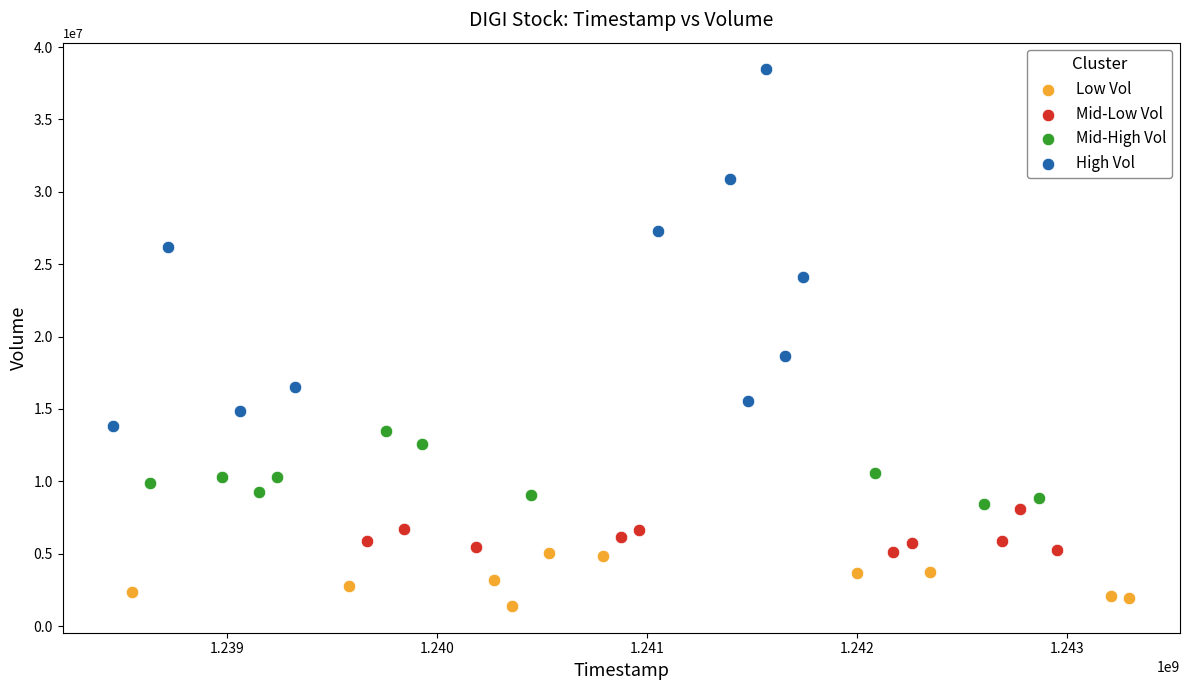

Which series has the largest Y range (max minus min)?

High Vol